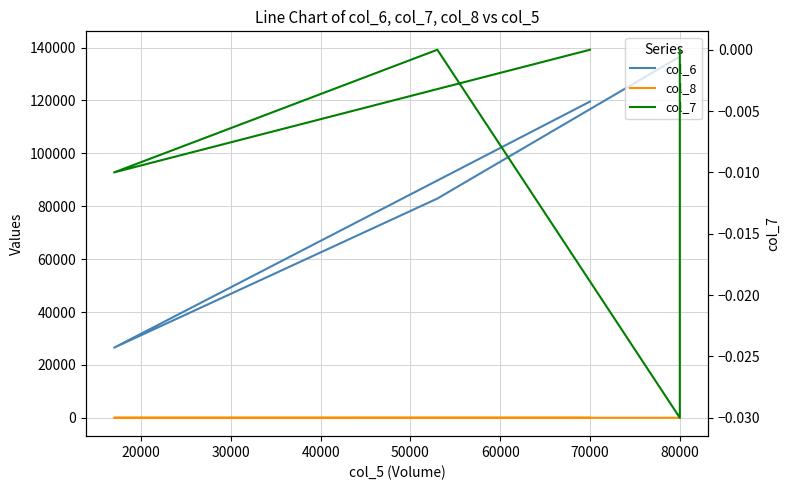

Is the value of col_8 at 10000 greater than the value of col_6 at 30000?

No